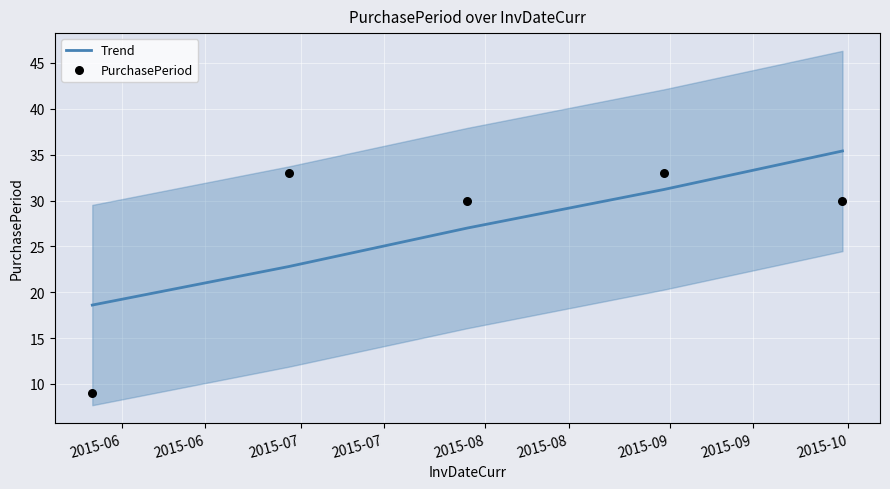

Which series has the largest total across all categories?

PurchasePeriod